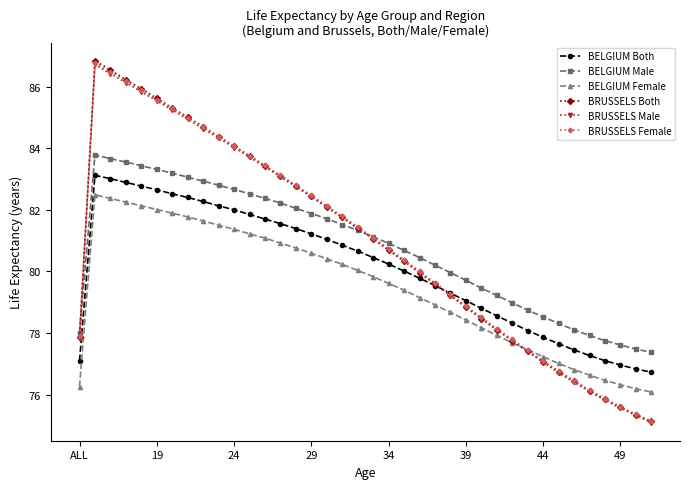

What is the minimum value shown in the chart?

75.1